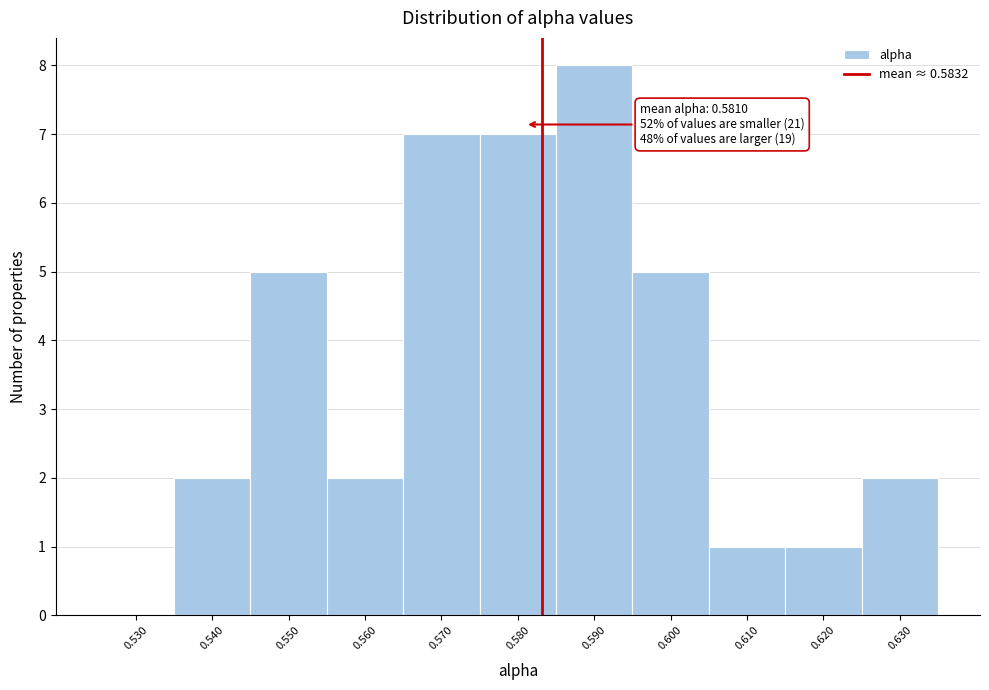

Over which range of the x-axis is the bar tallest?

0.585 to 0.595